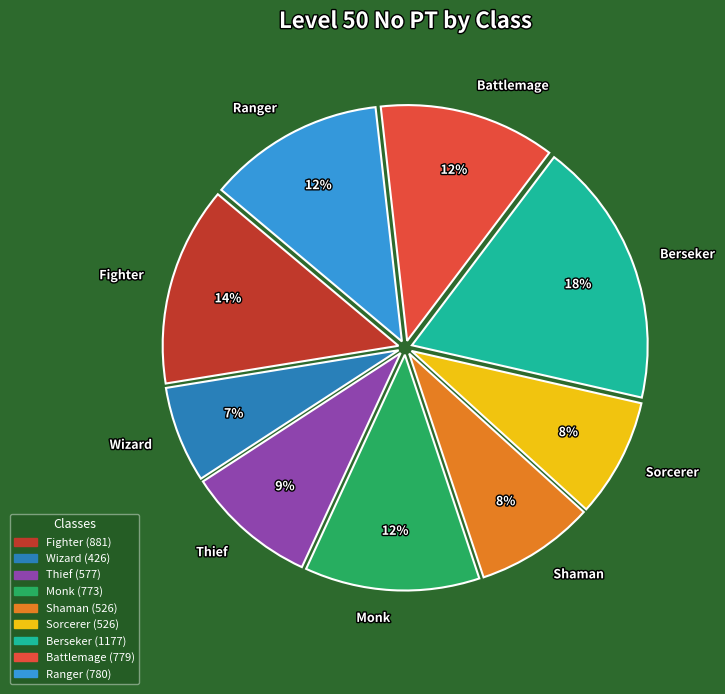

To the nearest percent, what portion does Berseker represent?

18%